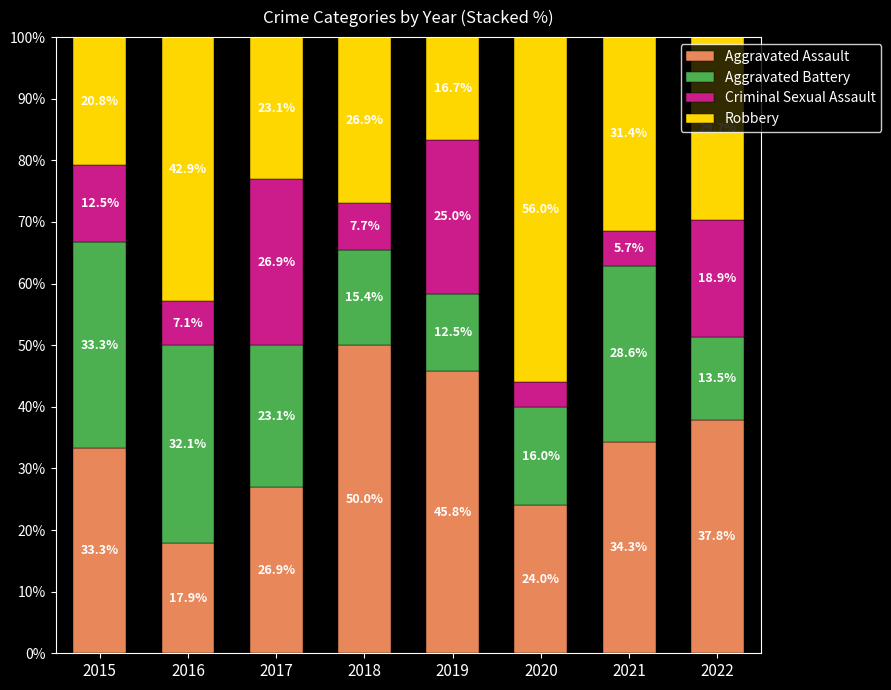

At which label does Aggravated Assault first exceed 34?

2018